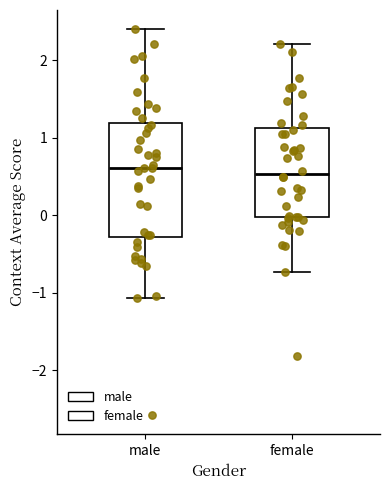

Which box is the tallest, from its lower edge to its upper edge?

male